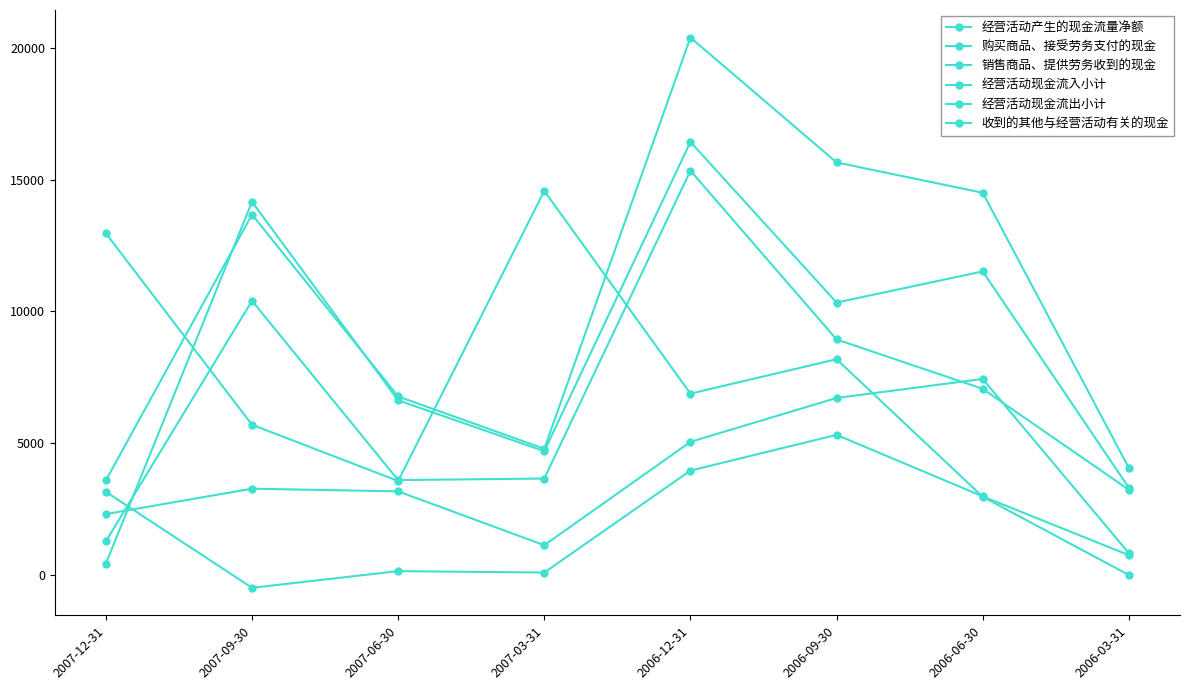

Where is 经营活动现金流出小计 nearest to the value 8429?

2007-06-30